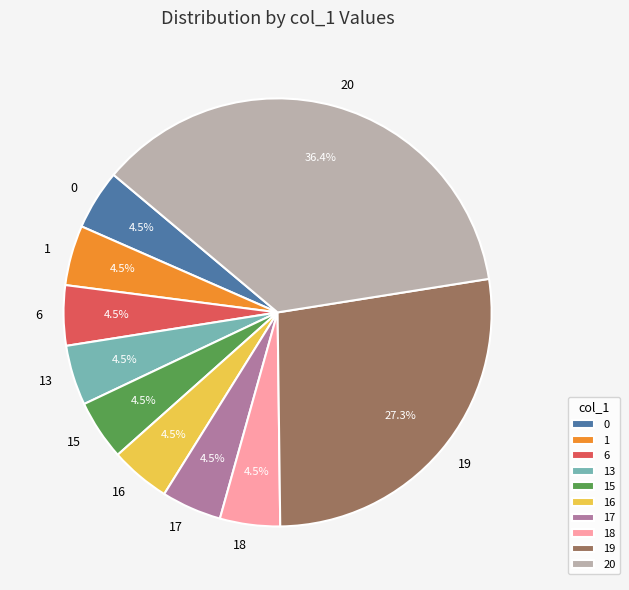

To the nearest percent, what is the combined percentage of 13 and 0?

9%